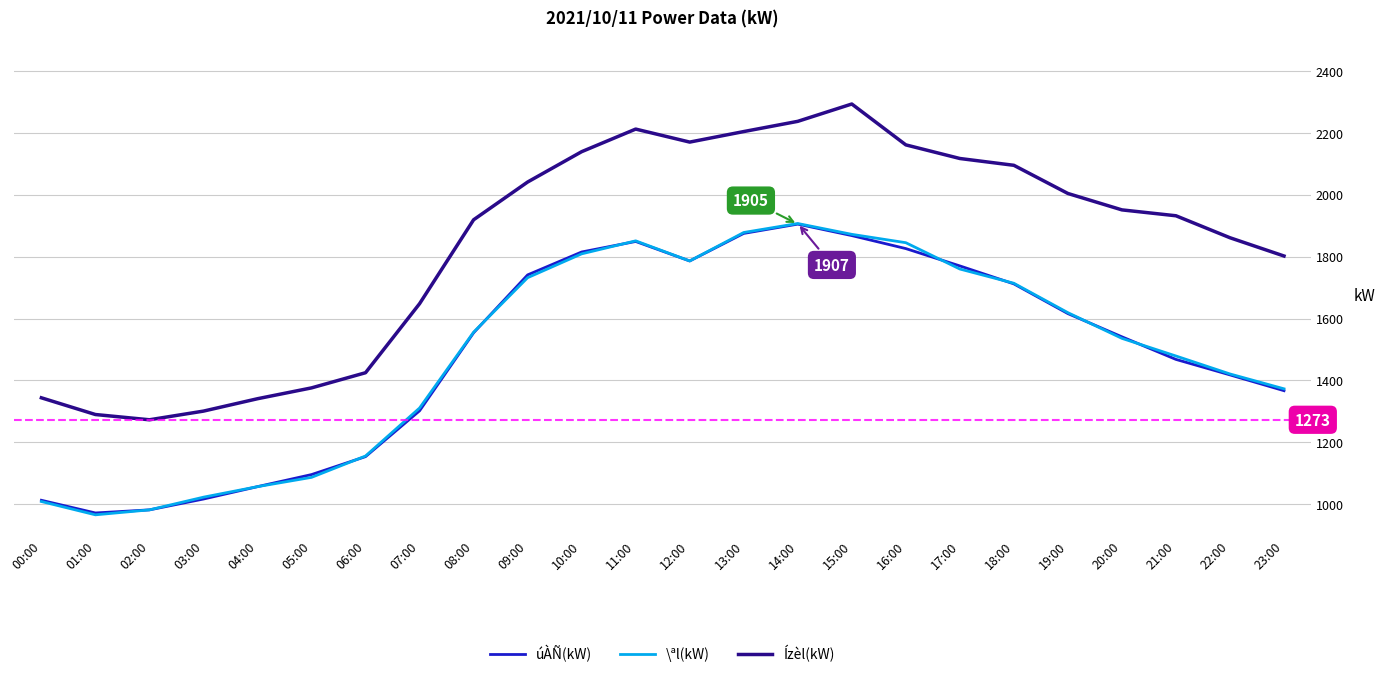

Is the value of Ízèl(kW) at 14:00 greater than the value of \ªl(kW) at 03:00?

Yes